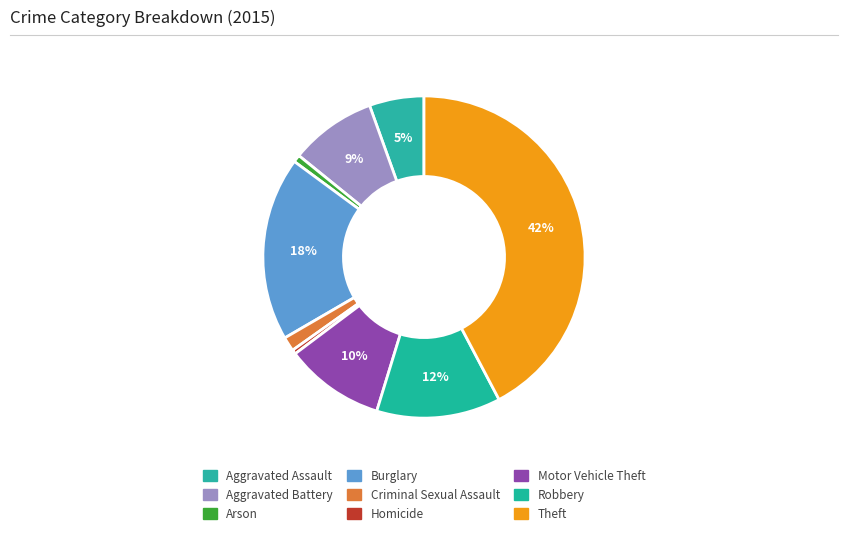

What is the total percentage of Criminal Sexual Assault and Arson?

2.2%